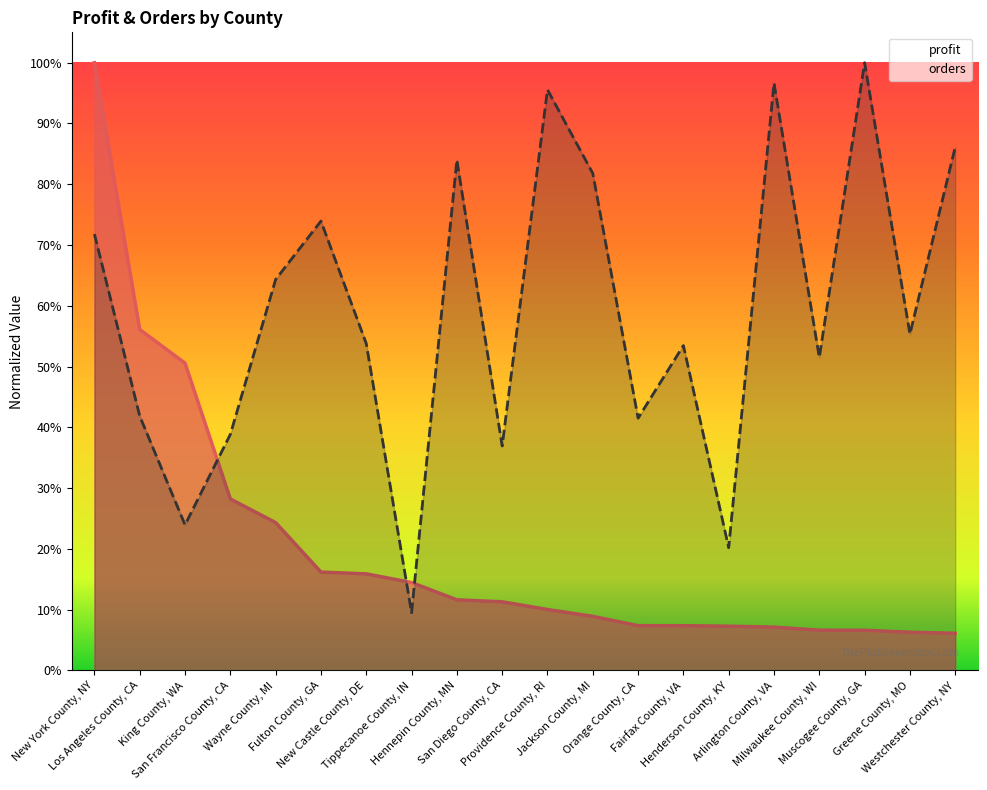

At how many categories does at least one series exceed 0?

20